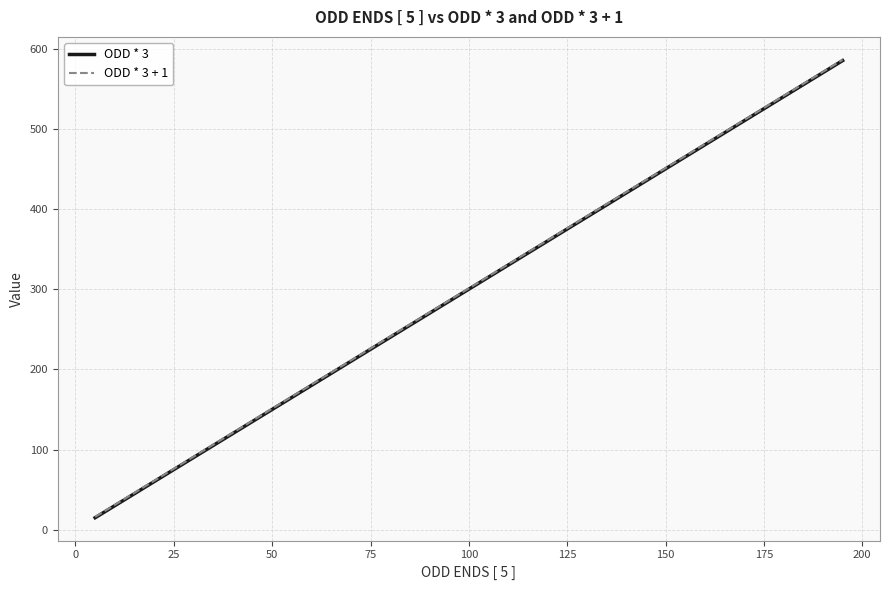

True or false: ODD * 3 + 1 and ODD * 3 intersect in this chart.

False